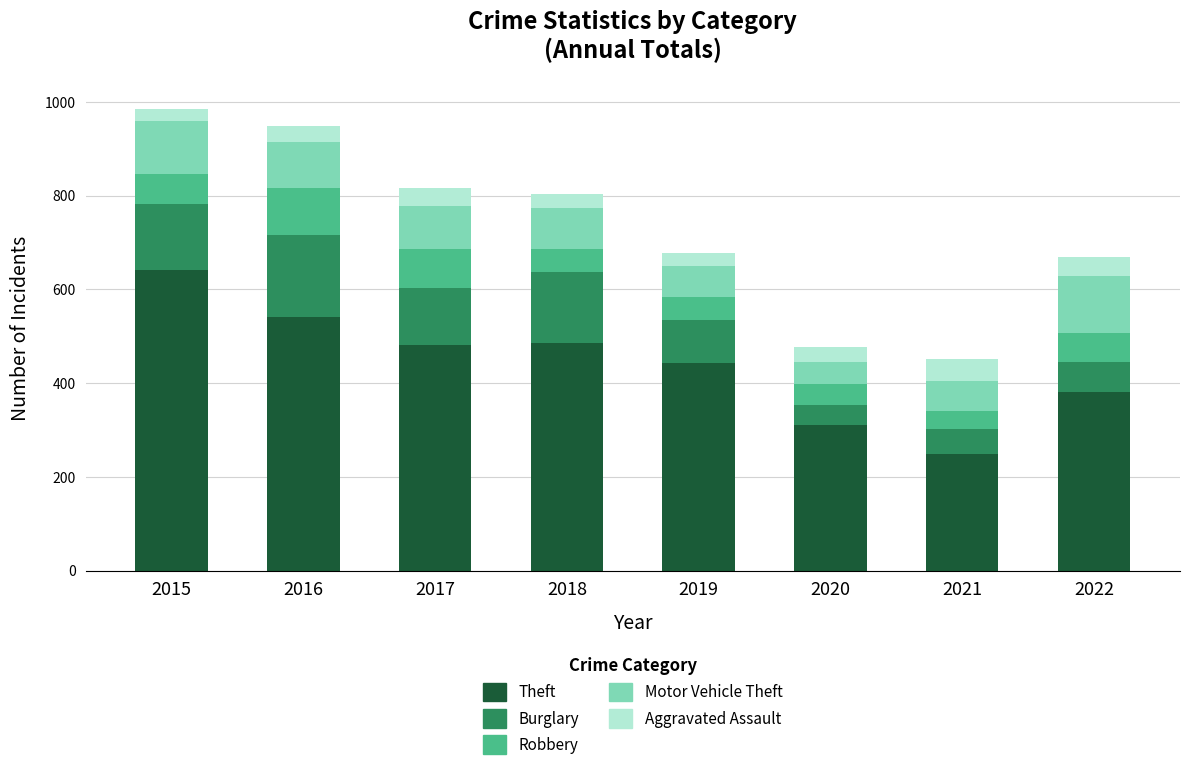

What is the total value across all series at 2016?

948